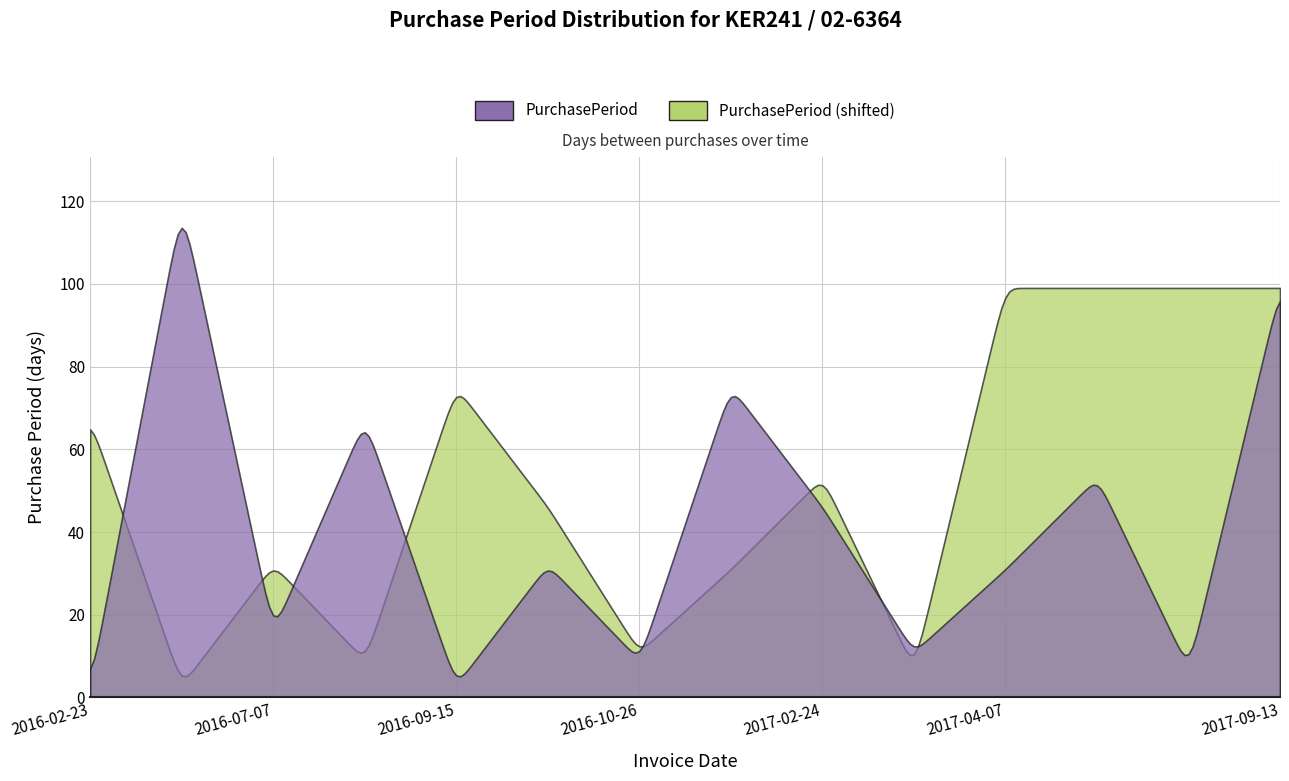

What is the change in value from 2016-10-17 to 2017-09-13?

+67